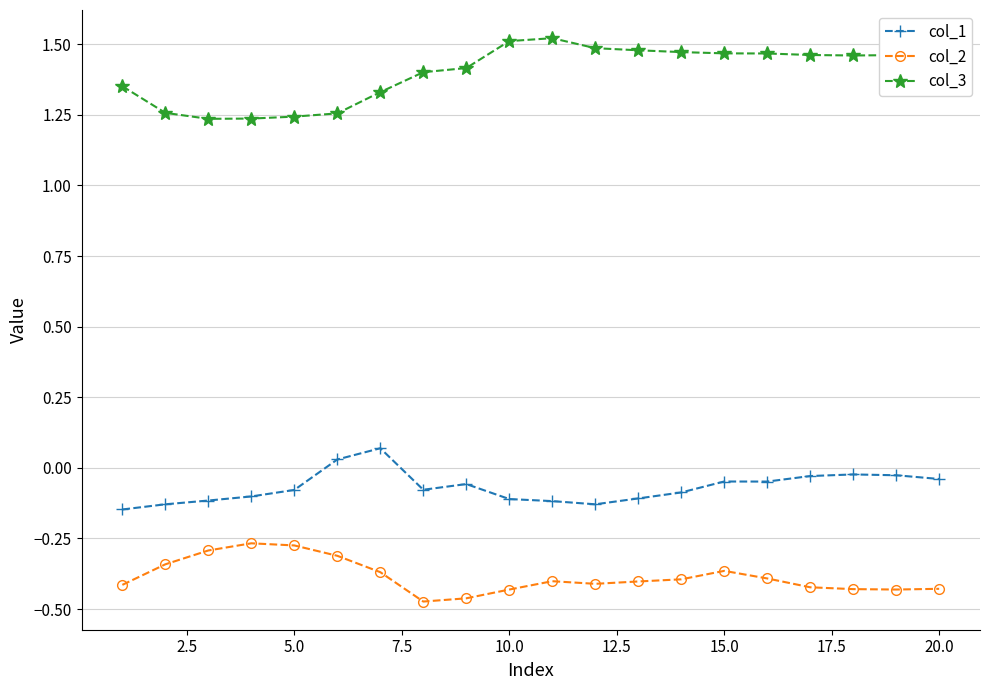

List the series in order of their overall mean, lowest first.

col_2, col_1, col_3